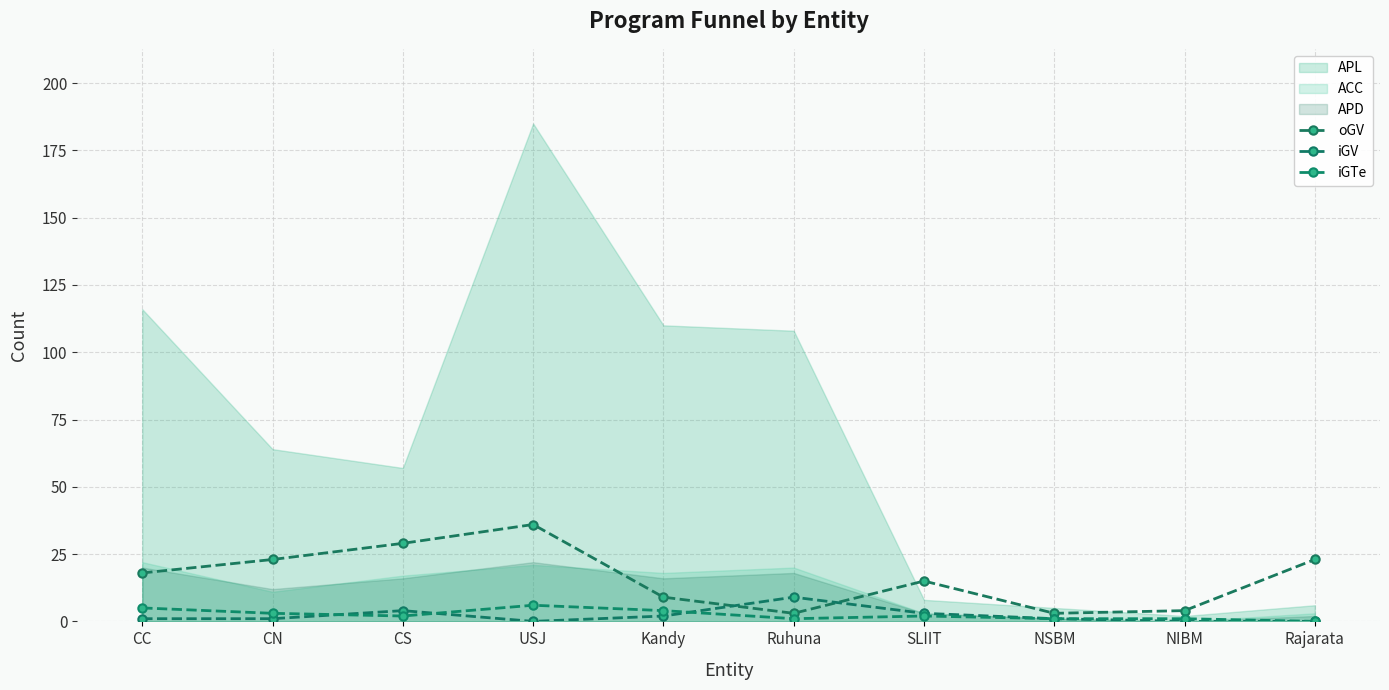

What is the value of the iGTe point at the 8th from the left?

1